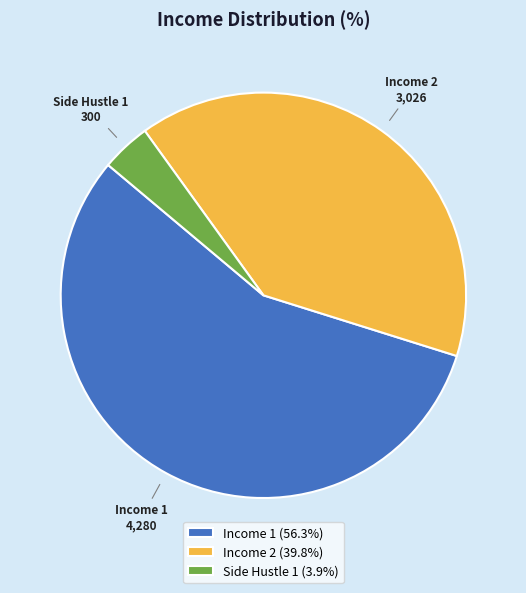

How many slices are in this pie chart?

3